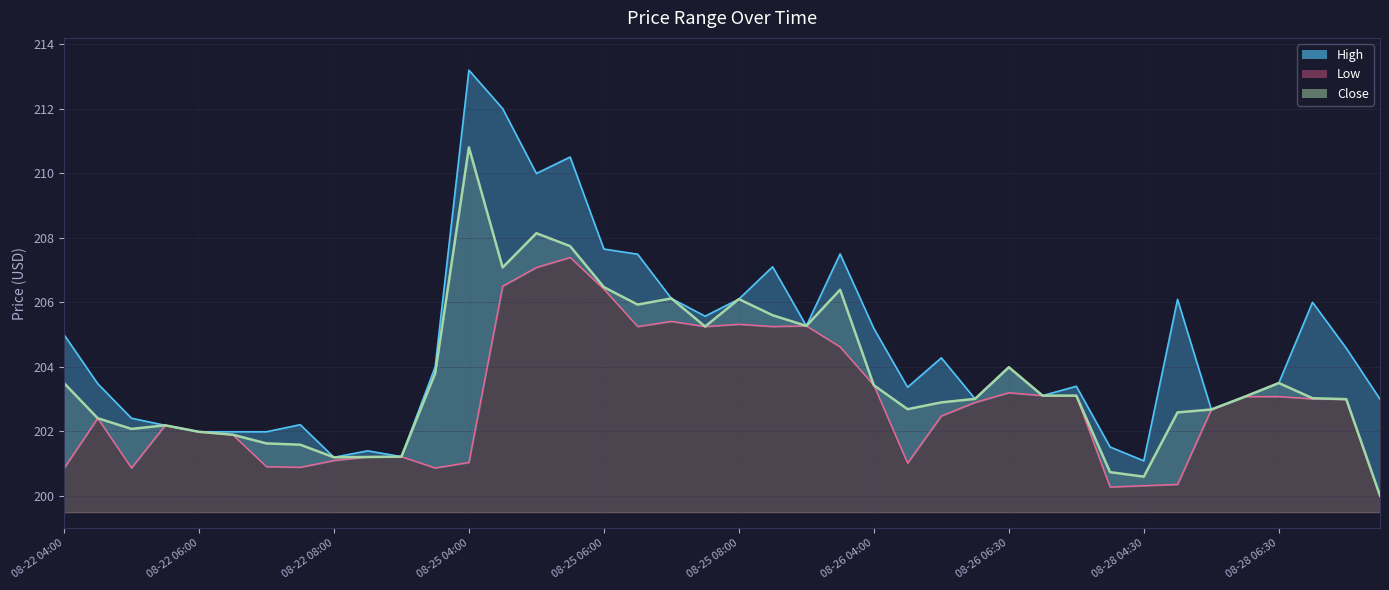

What is the label of the 33rd point from the left?

08-28 04:30